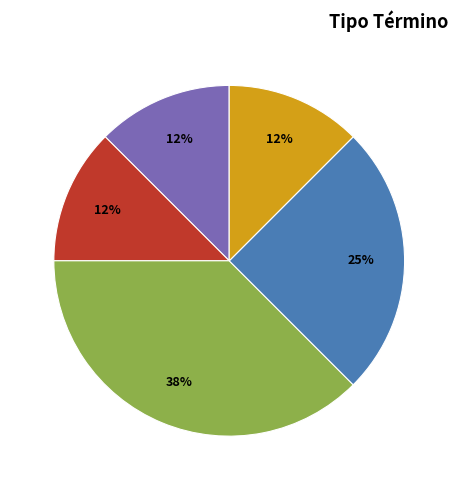

To the nearest percent, what is the average slice percentage?

20%